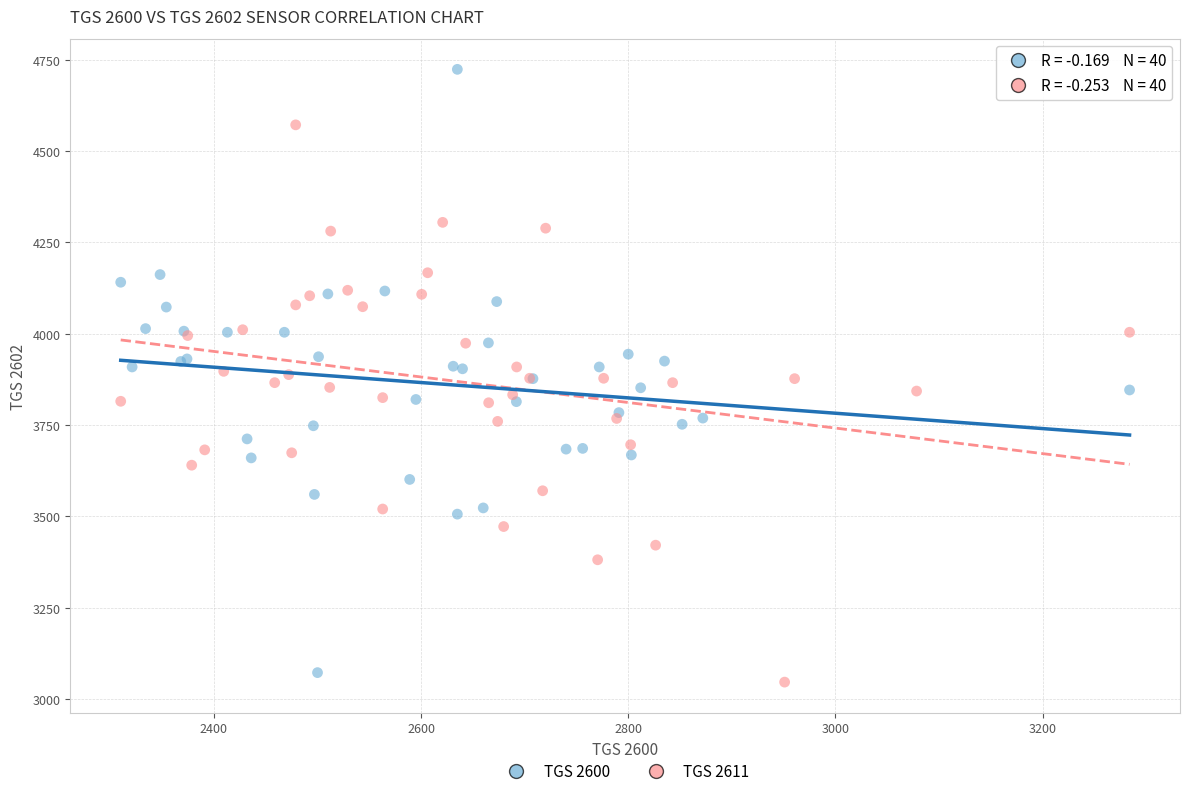

Which series has the widest spread of Y values?

TGS 2600